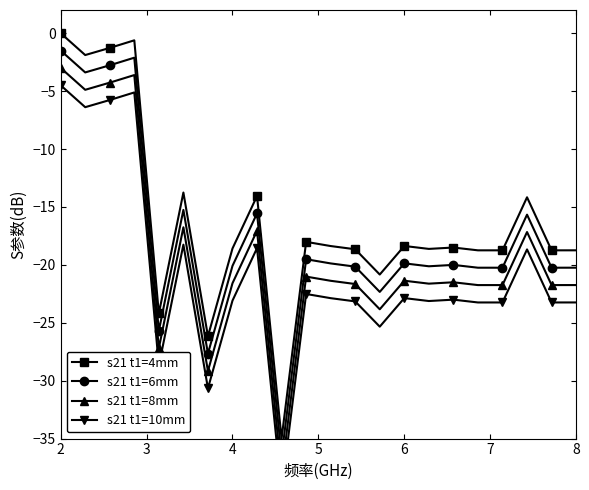

What is the label of the 21st point from the right?

3